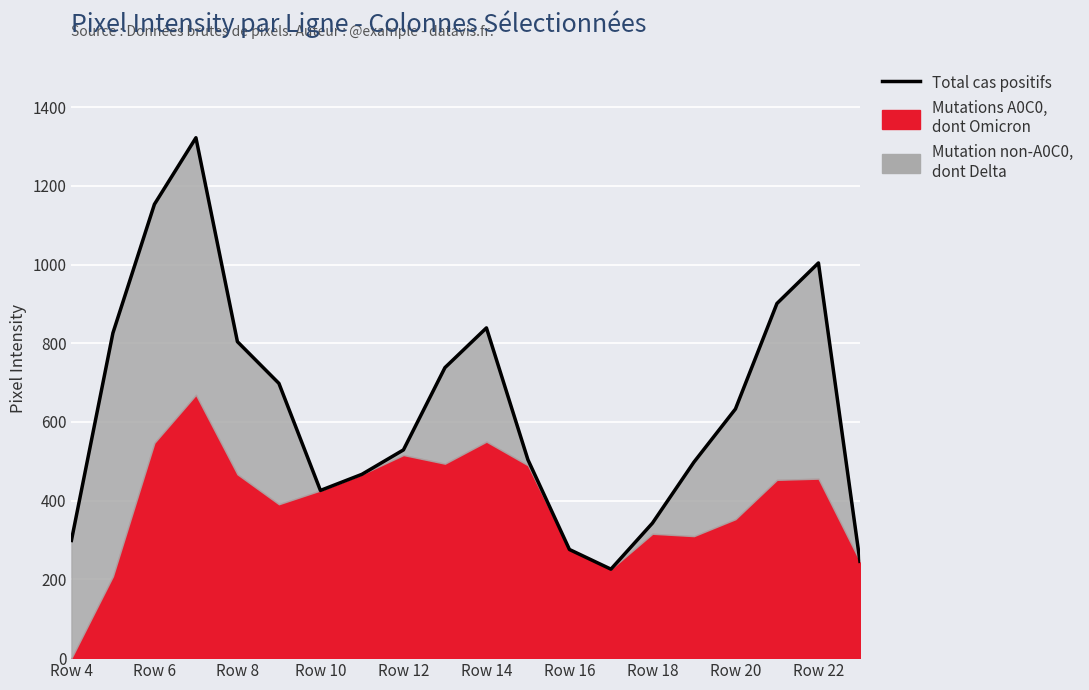

What is the sum of the values at 15 and 17?

1399